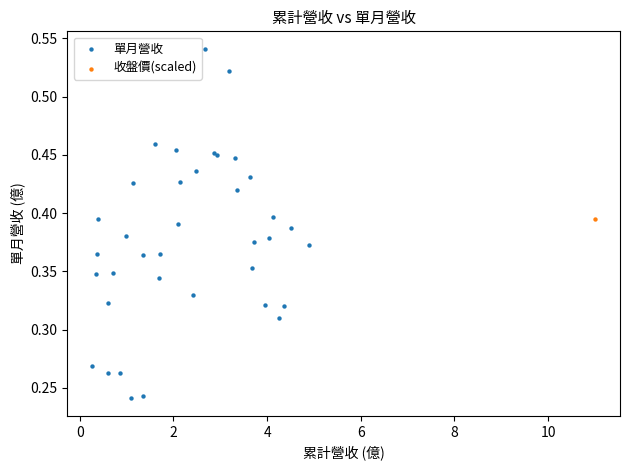

What are all the series names shown in the legend?

單月營收, 收盤價(scaled)